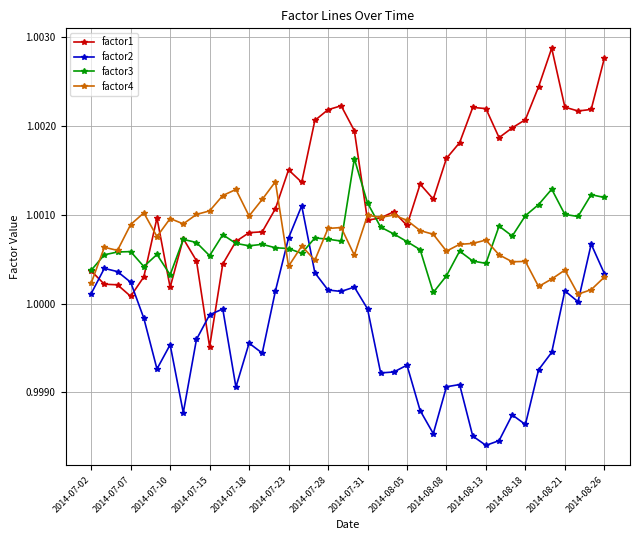

Which series ends up on top after the final intersection of factor2 and factor3?

factor3